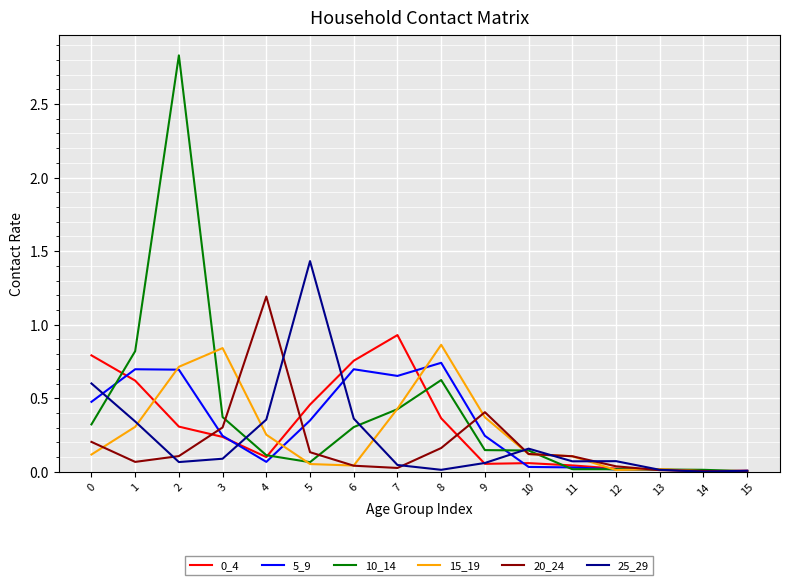

What is the total value across all series at 4?

2.1